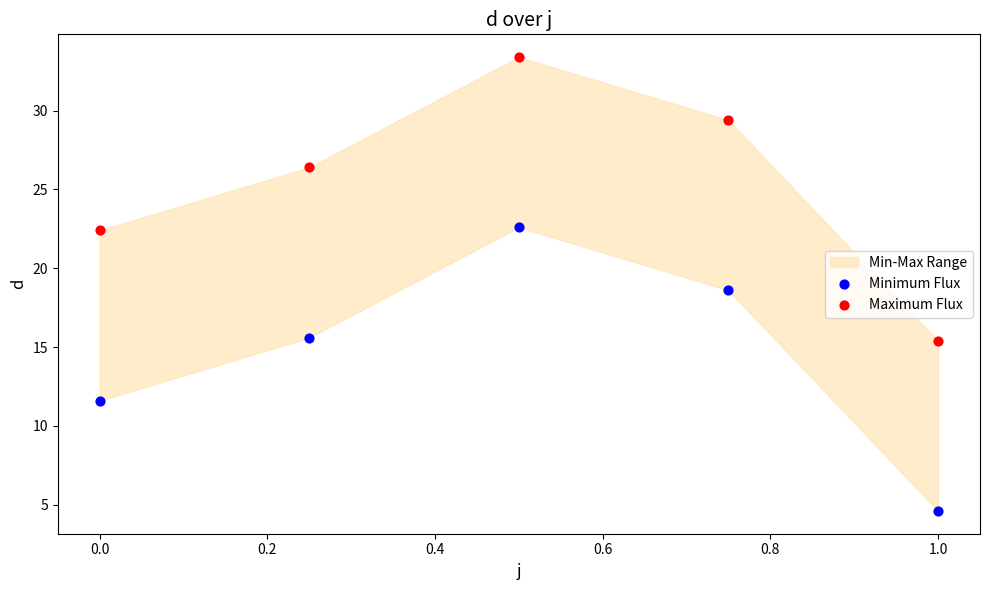

Across all series, what Y value is closest to 19?

18.6